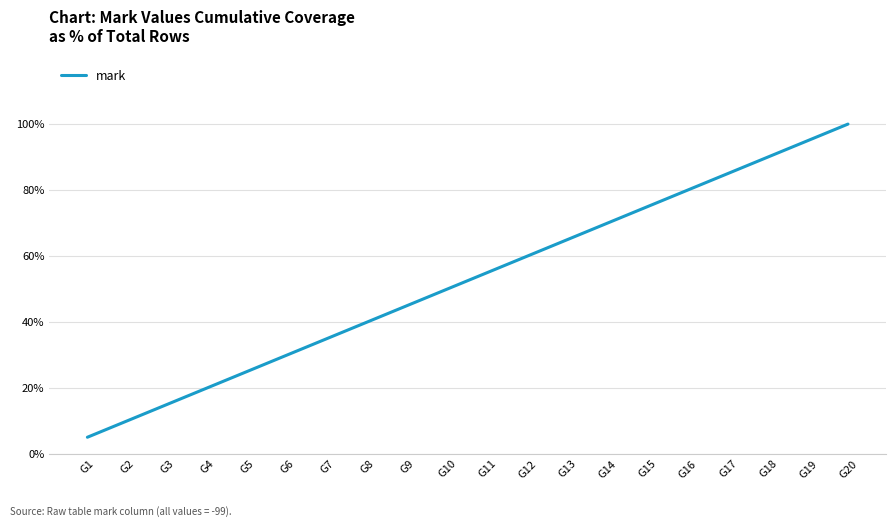

Is this an area chart (filled region under the line)?

No